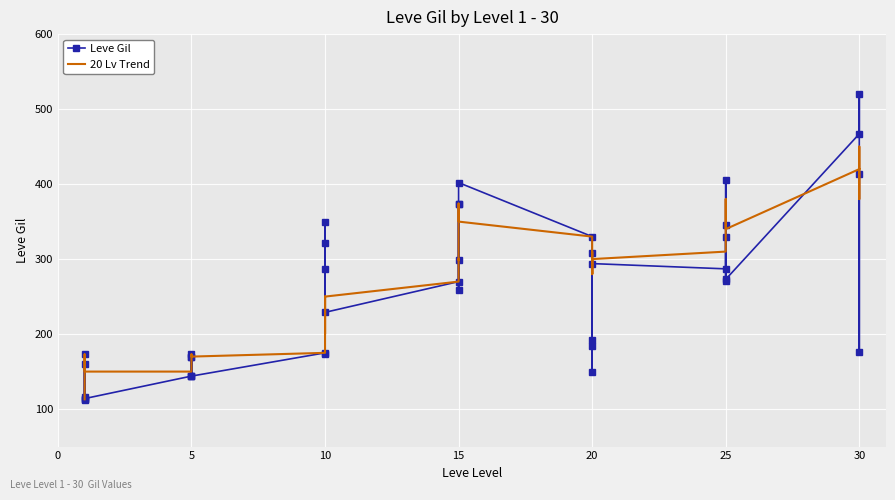

Which series changed the most between 10 and 15?

Leve Gil